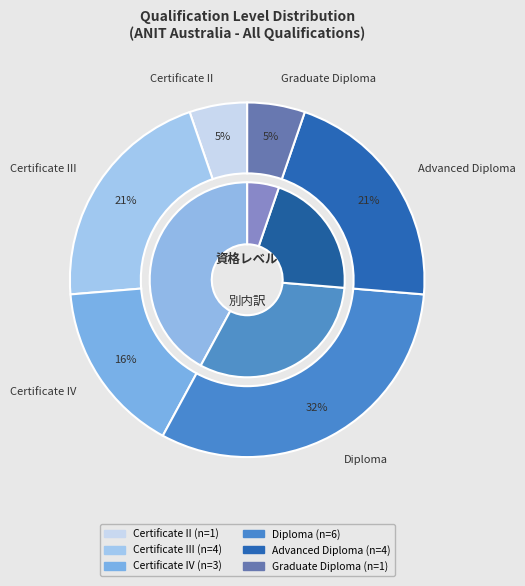

To the nearest percent, what portion does Graduate Diploma represent?

5%